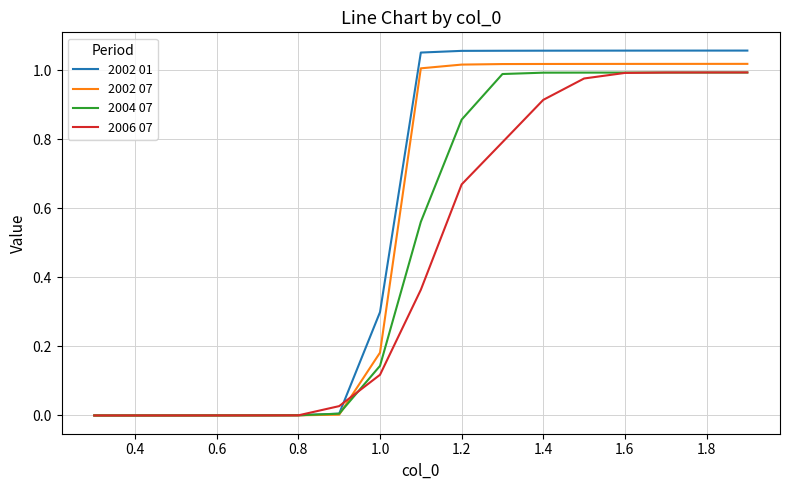

Which series has the widest spread of values?

2002 01